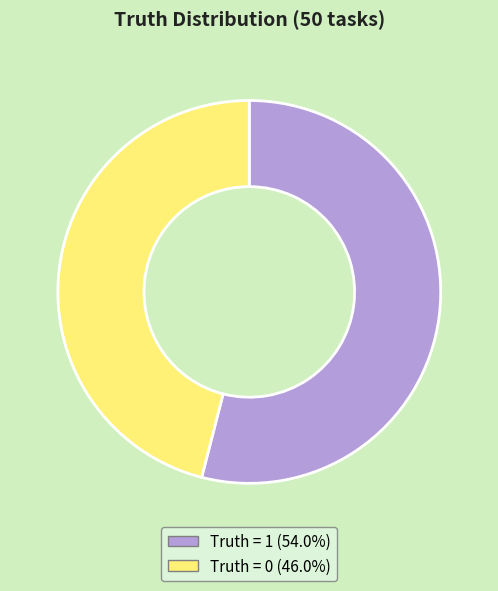

Between Truth = 1 and Truth = 0, which is larger?

Truth = 1